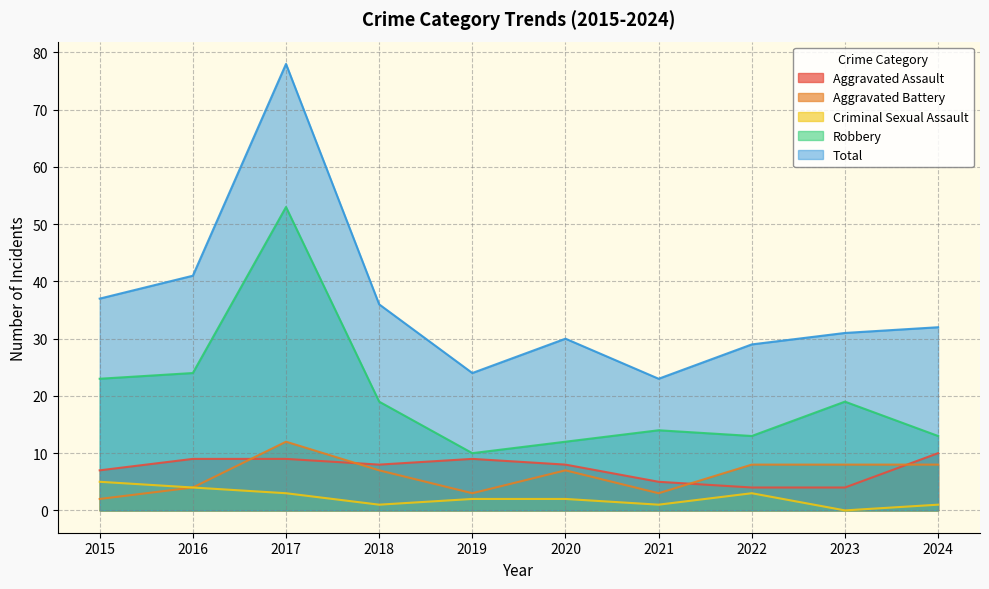

Reading left to right, what are all the values shown in this chart?

Aggravated Assault: 7	9	9	8	9	8	5	4	4	10
Aggravated Battery: 2	4	12	7	3	7	3	8	8	8
Criminal Sexual Assault: 5	4	3	1	2	2	1	3	0	1
Robbery: 23	24	53	19	10	12	14	13	19	13
Total: 37	41	78	36	24	30	23	29	31	32